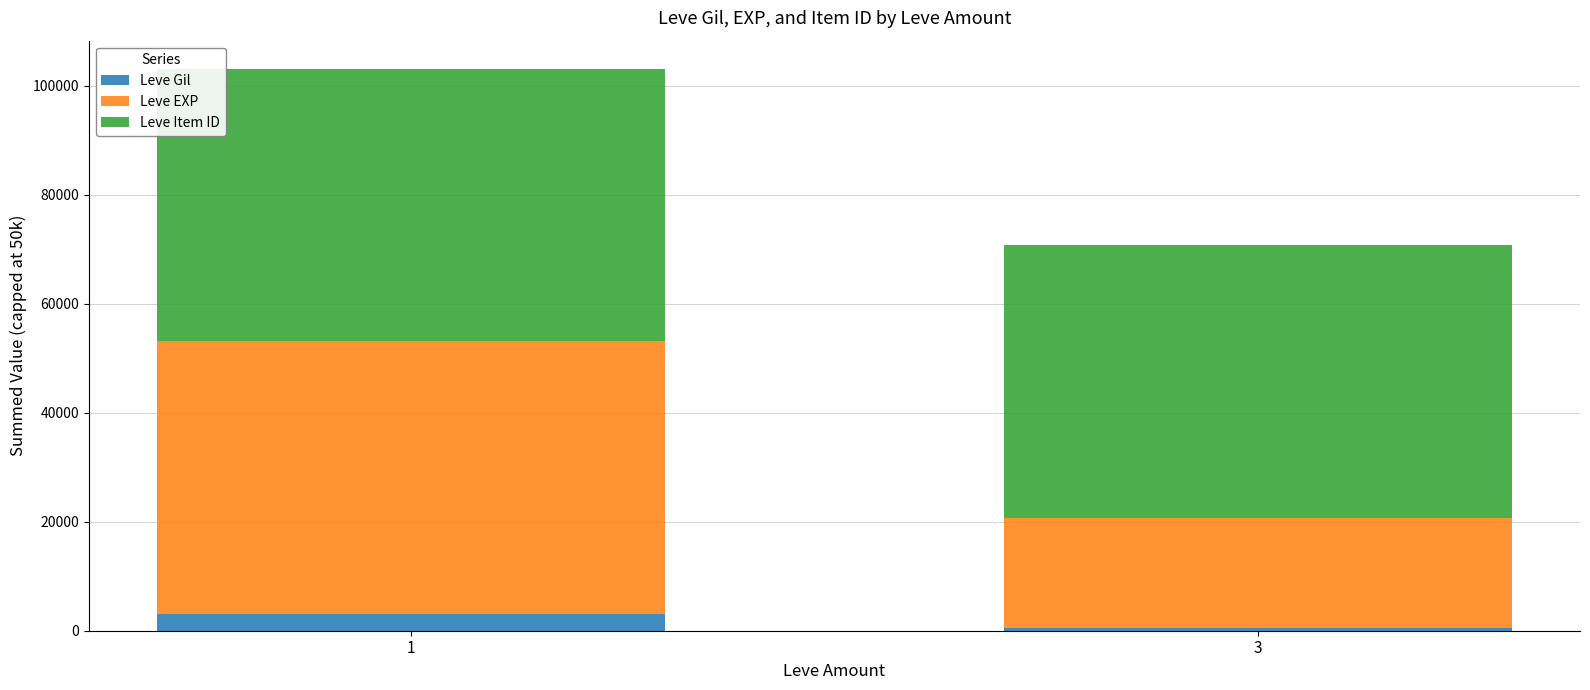

Rank the categories by Leve Gil value from lowest to highest.

3, 1